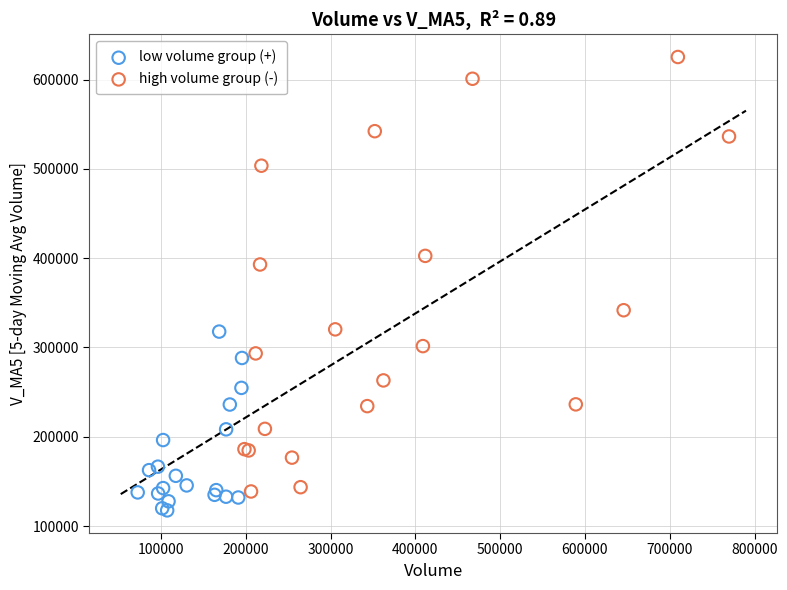

Which series reaches the maximum Y coordinate?

high volume group (-)